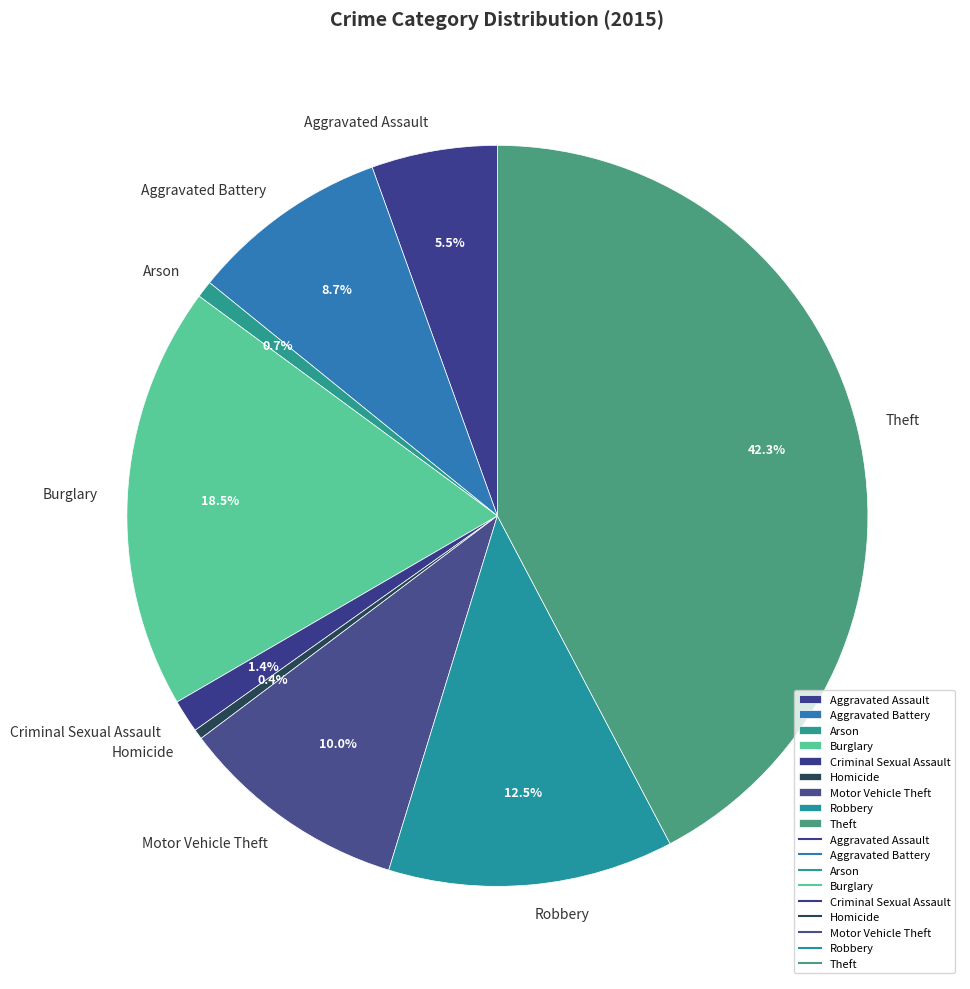

The Burglary slice represents 24% of the pie. True or false?

False